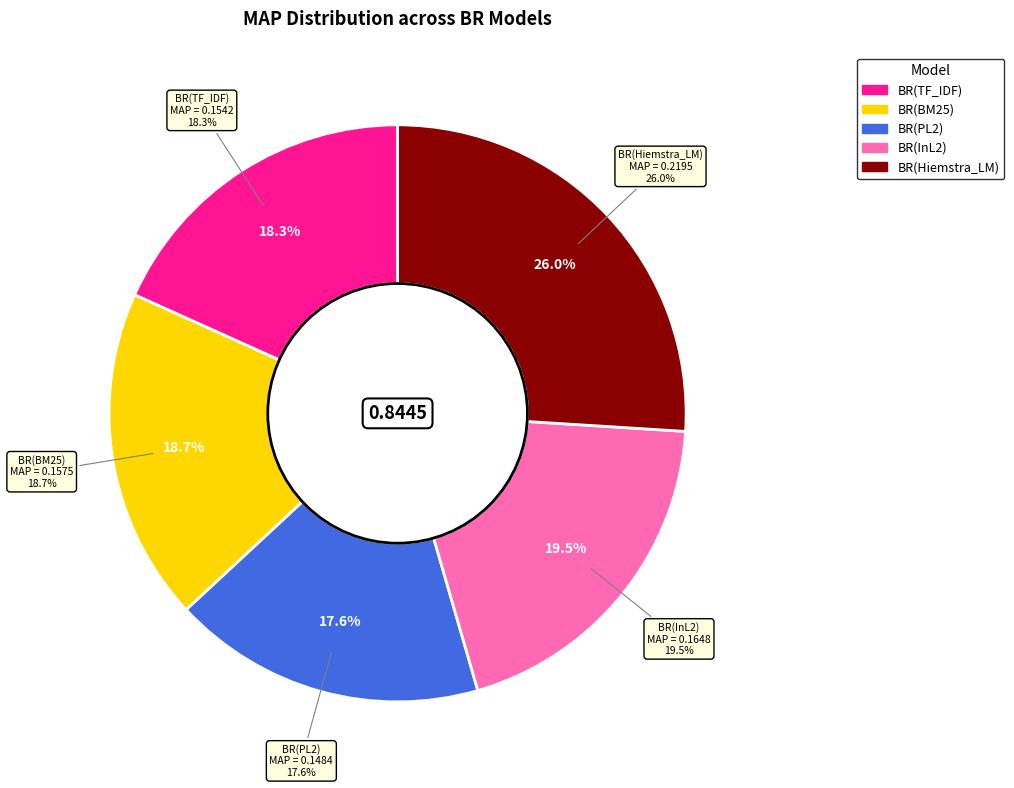

Which has a higher value, BR(PL2) or BR(InL2)?

BR(InL2)